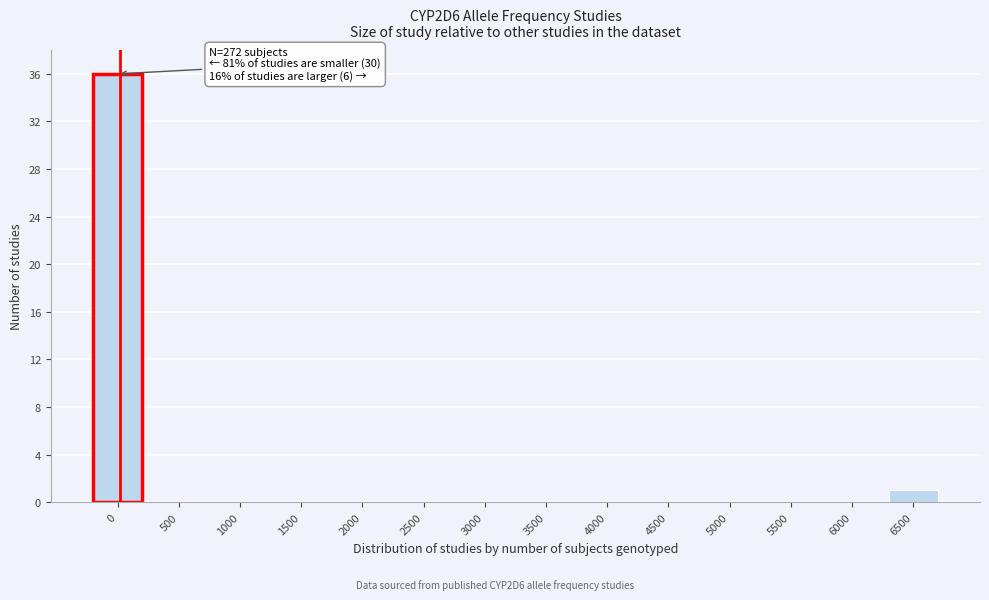

Reading right to left, transcribe all the data shown in this chart.

6500=1	6000=0	5500=0	5000=0	4500=0	4000=0	3500=0	3000=0	2500=0	2000=0	1500=0	1000=0	500=0	0=36